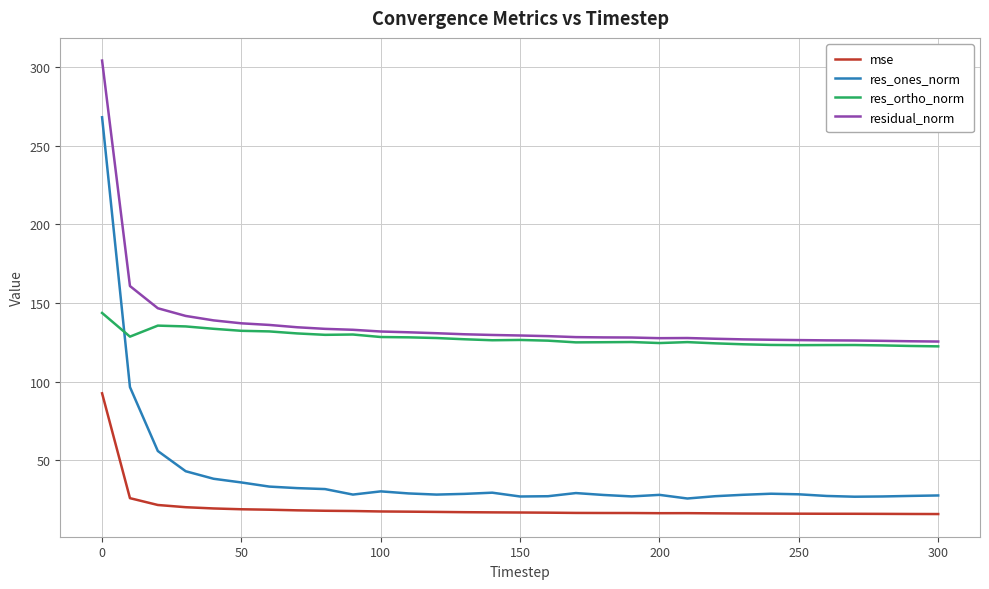

True or false: residual_norm and res_ones_norm cross at least once.

False